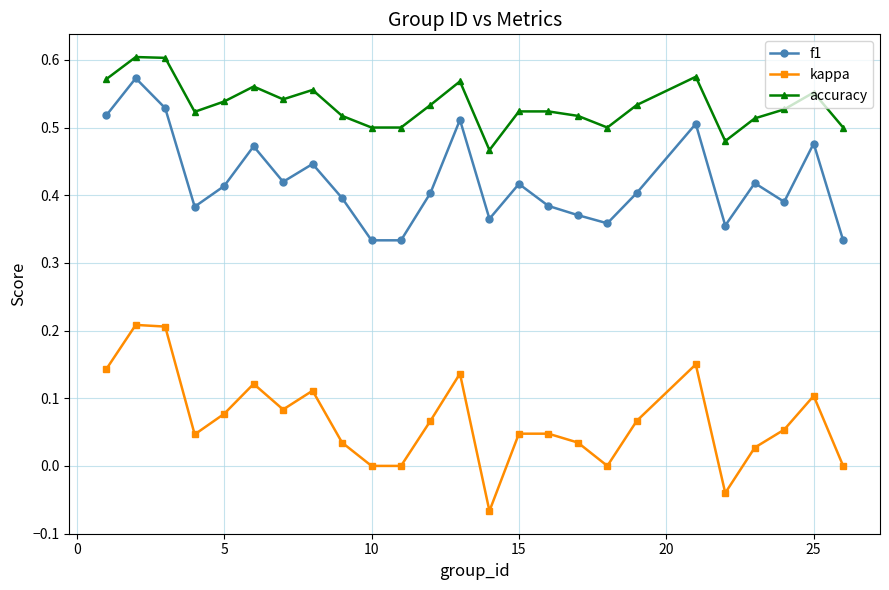

True or false: accuracy has more than 0 points higher than both neighbors.

True